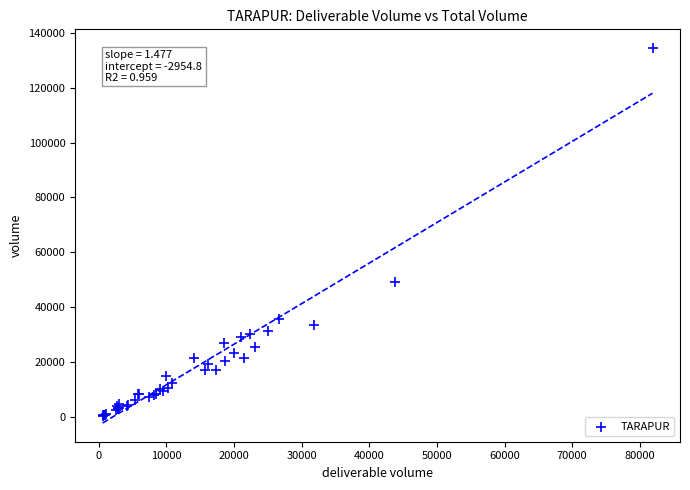

What Y value in the scatter plot is closest to 67488?

49159